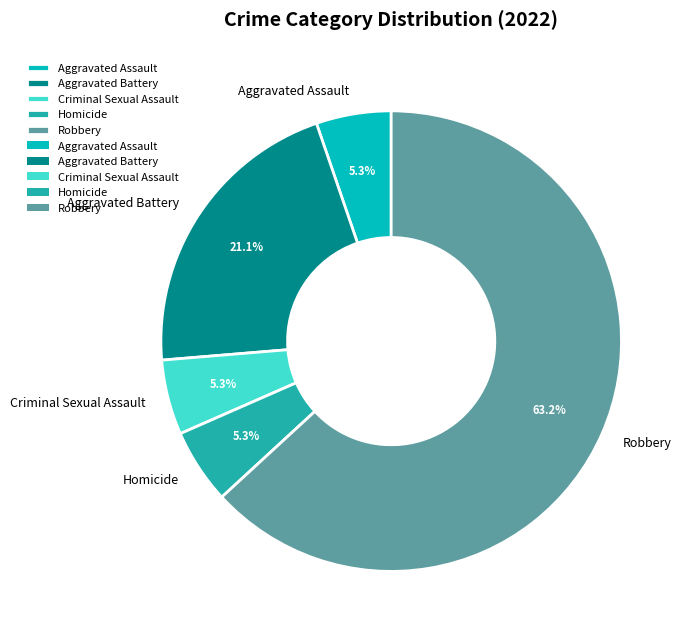

Which category has the biggest portion of the pie?

Robbery